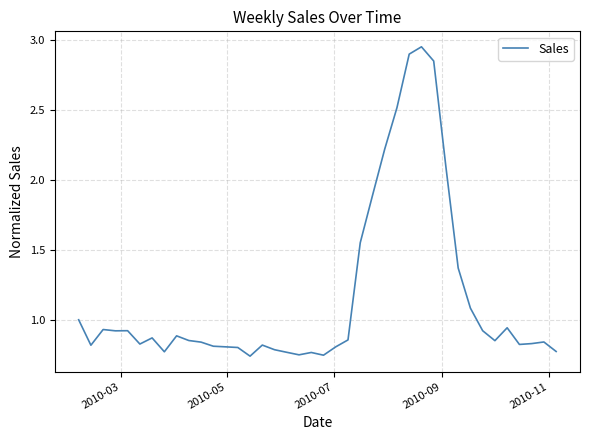

What is the difference between the maximum and minimum values?

2.2